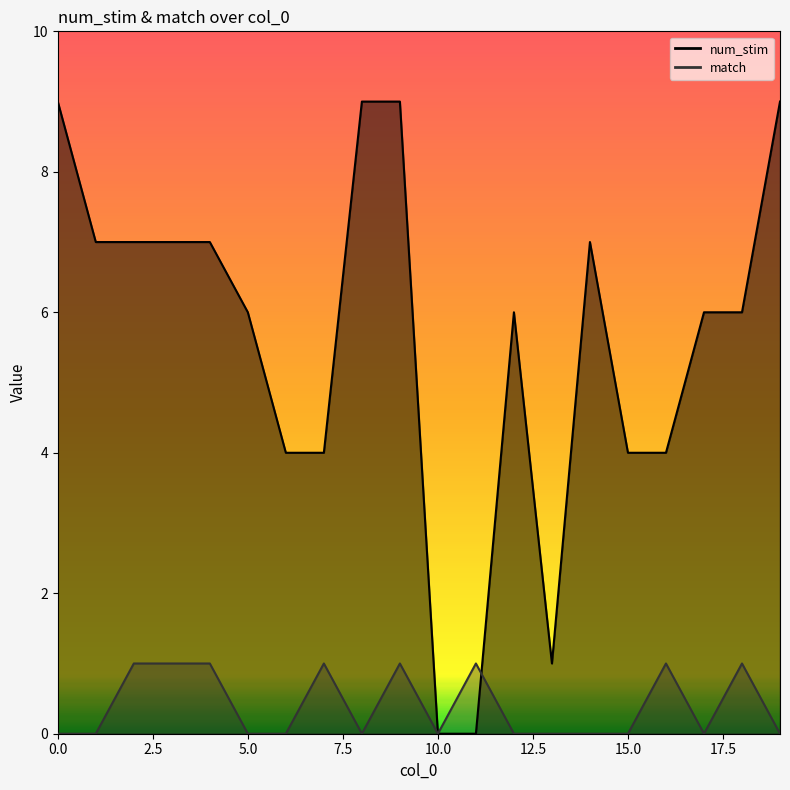

Reading right to left, transcribe all the data shown in this chart.

num_stim: 9	6	6	4	4	7	1	6	0	0	9	9	4	4	6	7	7	7	7	9
match: 0	1	0	1	0	0	0	0	1	0	1	0	1	0	0	1	1	1	0	0